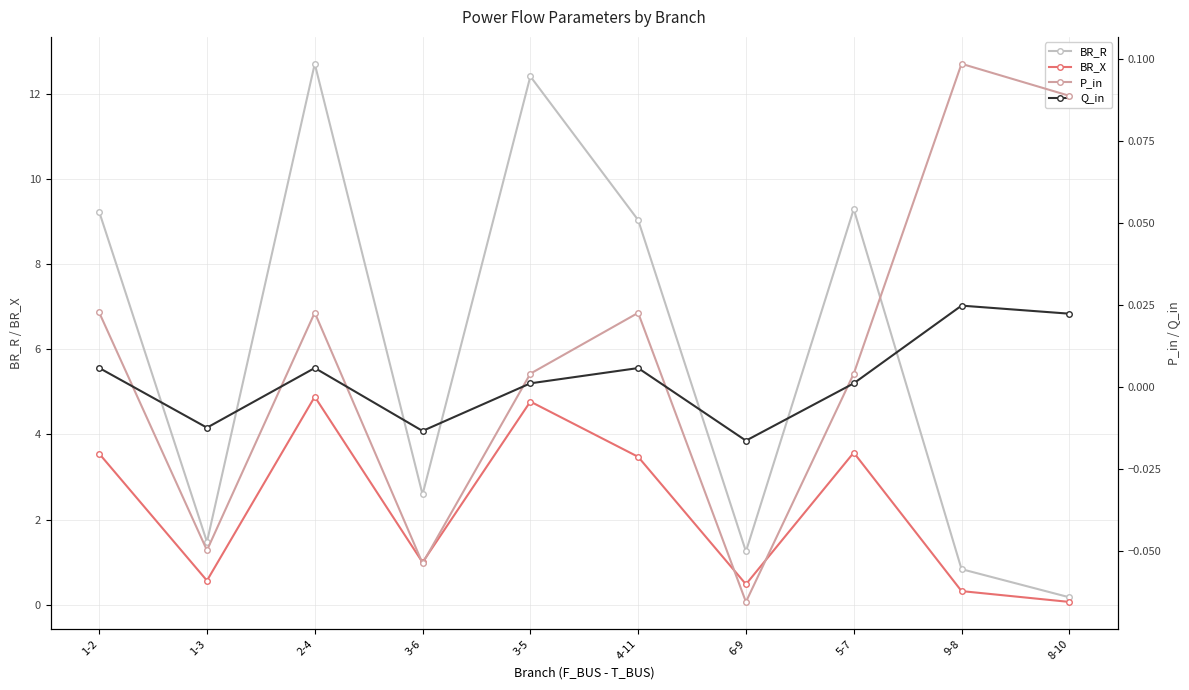

Does the chart have visible grid lines?

Yes